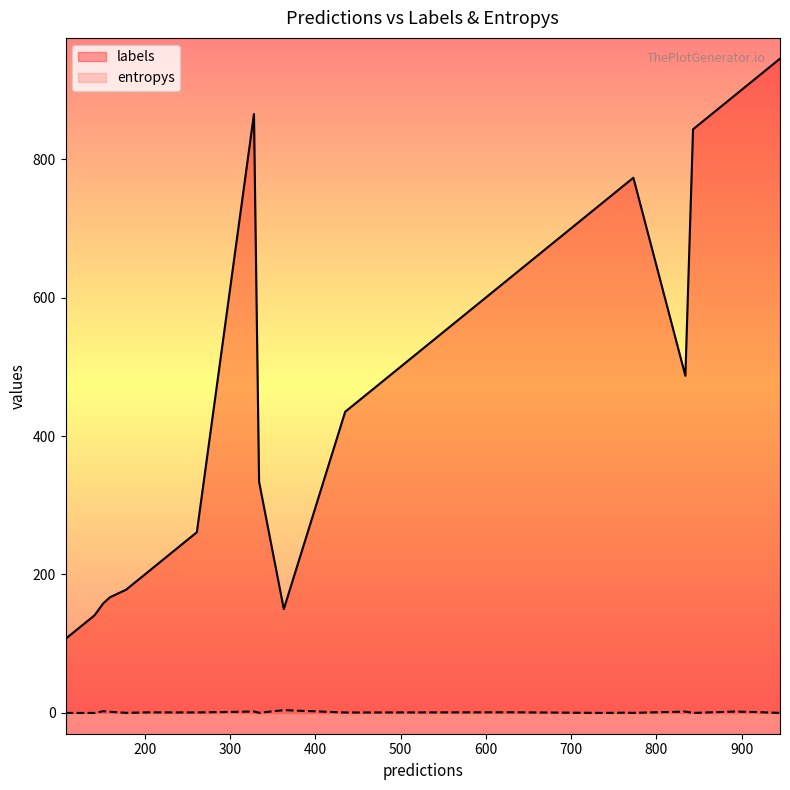

Which series has the largest total across all categories?

labels